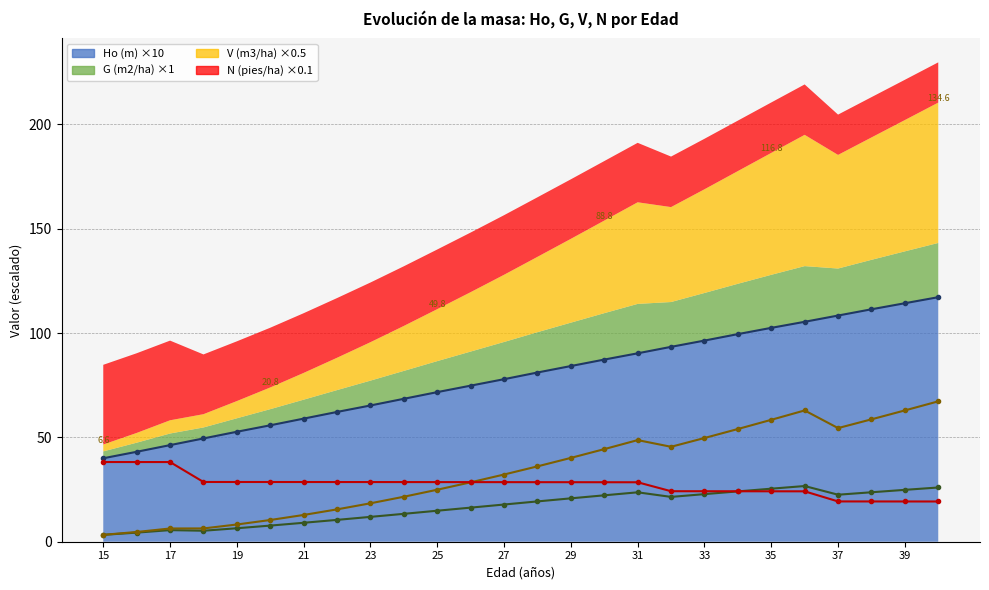

What is the difference between the maximum and minimum values in the Ho (m) (line) series?

77.2